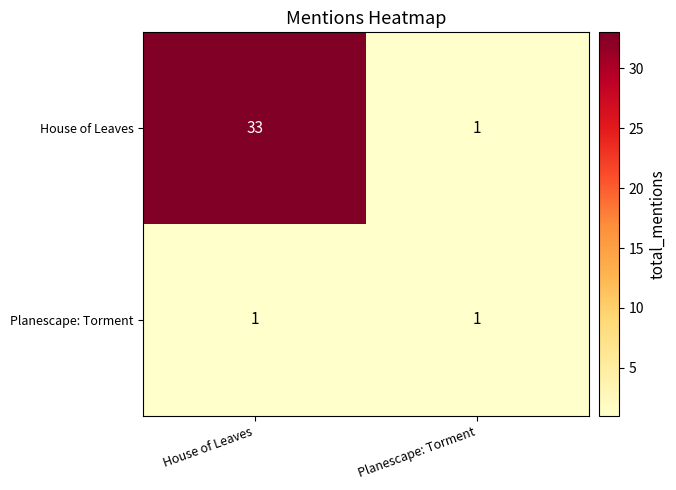

At House of Leaves, list the series in order from largest to smallest.

House of Leaves, Planescape: Torment